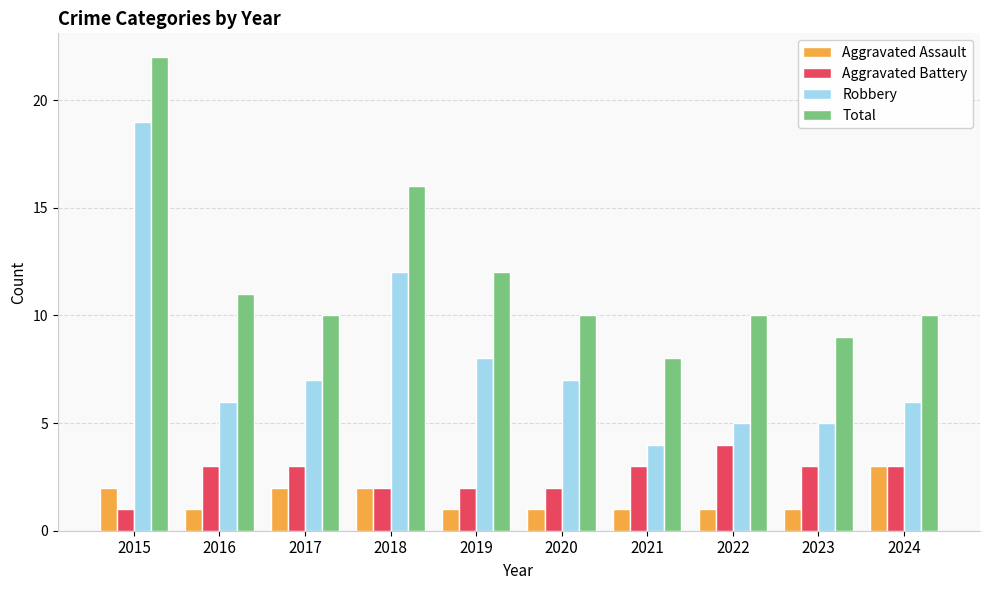

How many series are shown in this chart?

4